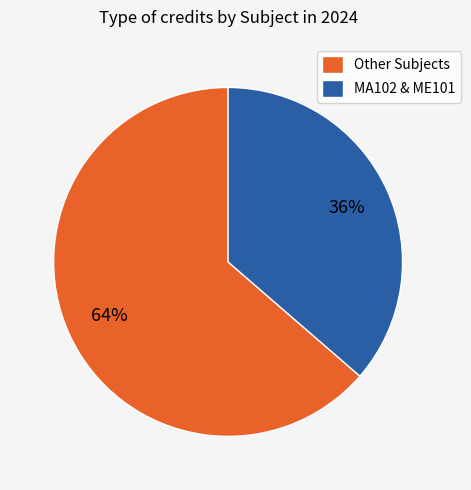

Is there any slice that represents more than half of the pie?

Yes